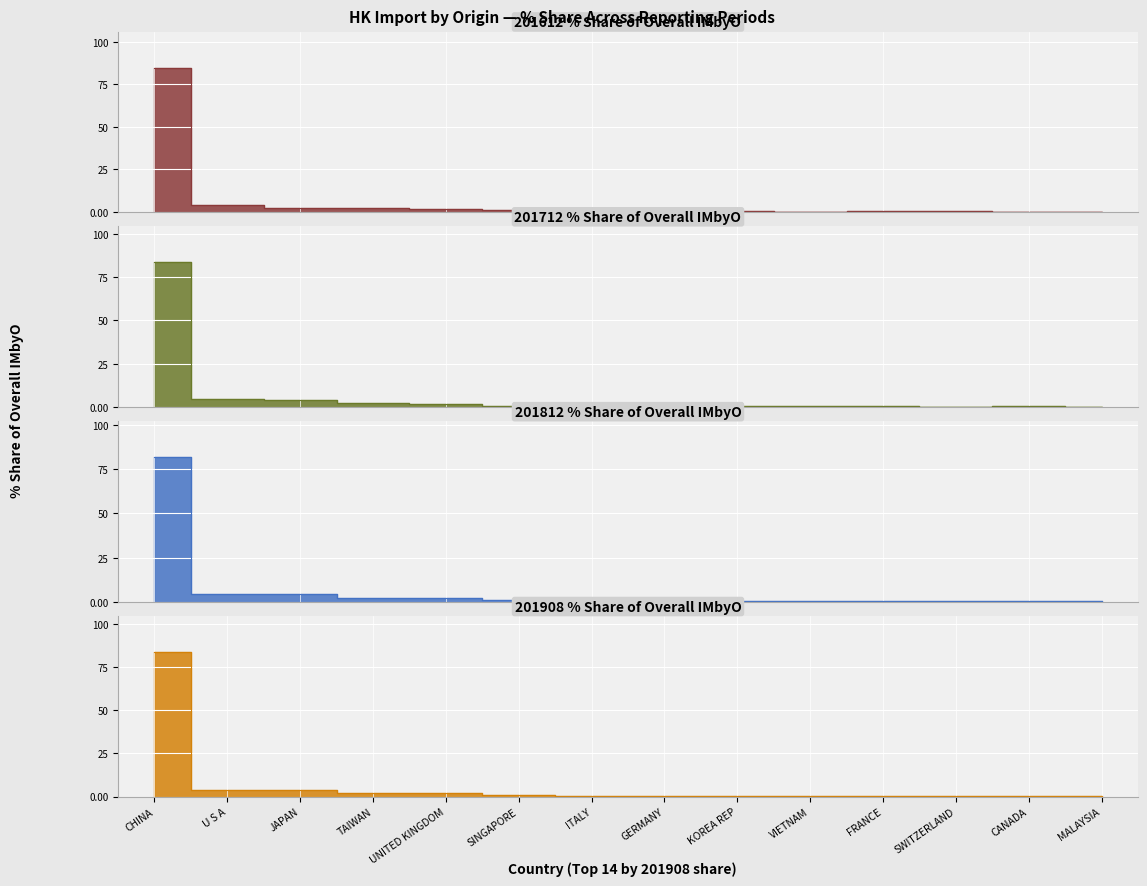

What are all the series names shown in the legend?

201612_% Share, 201712_% Share, 201812_% Share, 201908_% Share